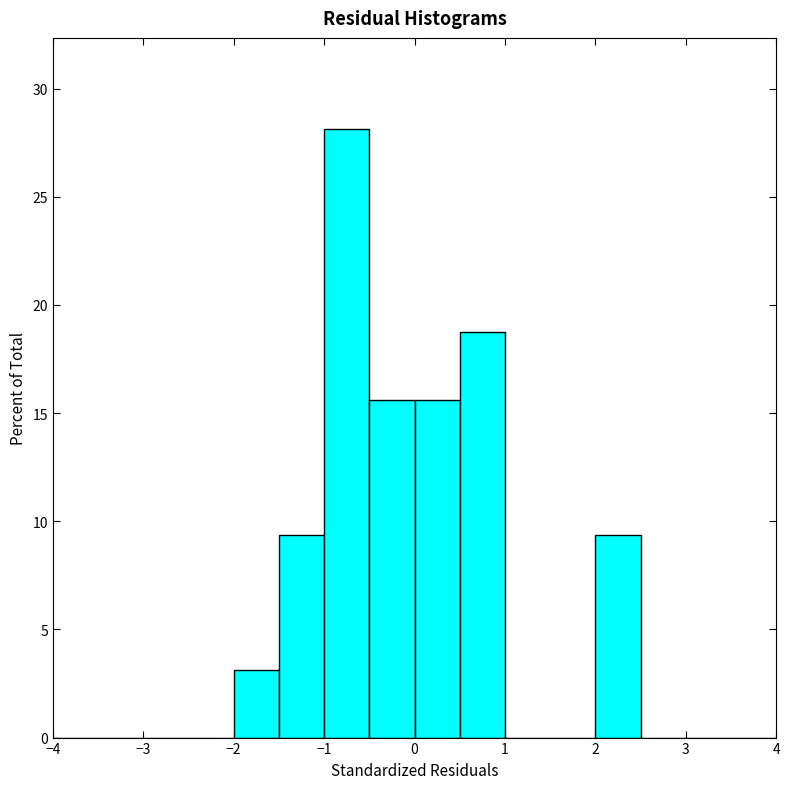

What is the height of the bar covering 0.0 to 0.5 on the x-axis? The values are not printed on the chart, so give them approximately, as read against the axis.

15.5